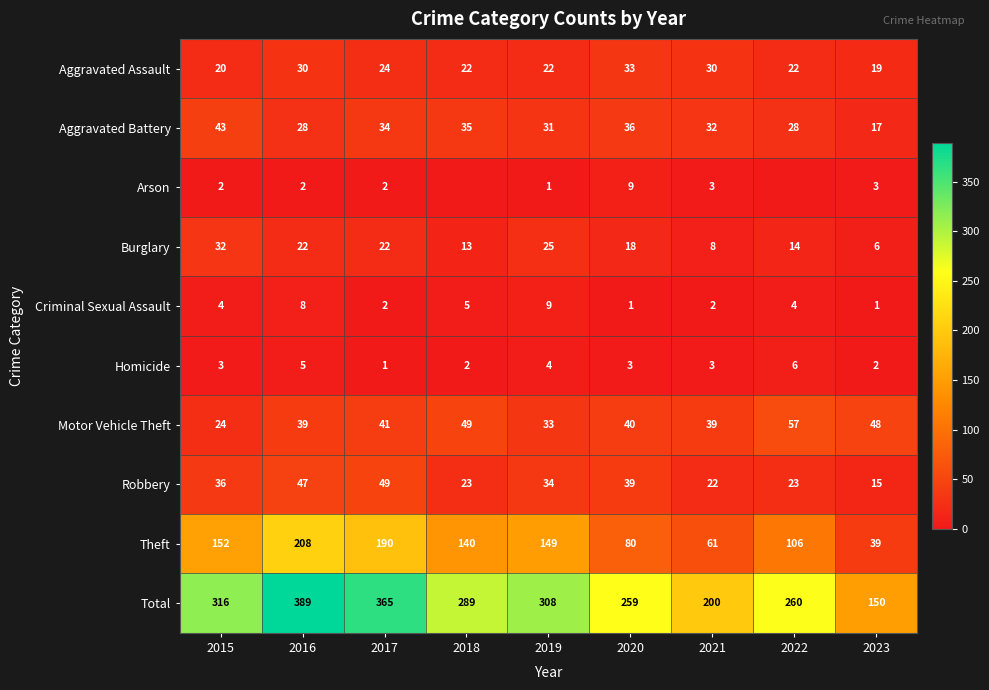

Is it true that Aggravated Assault equals 11 at 2018?

False